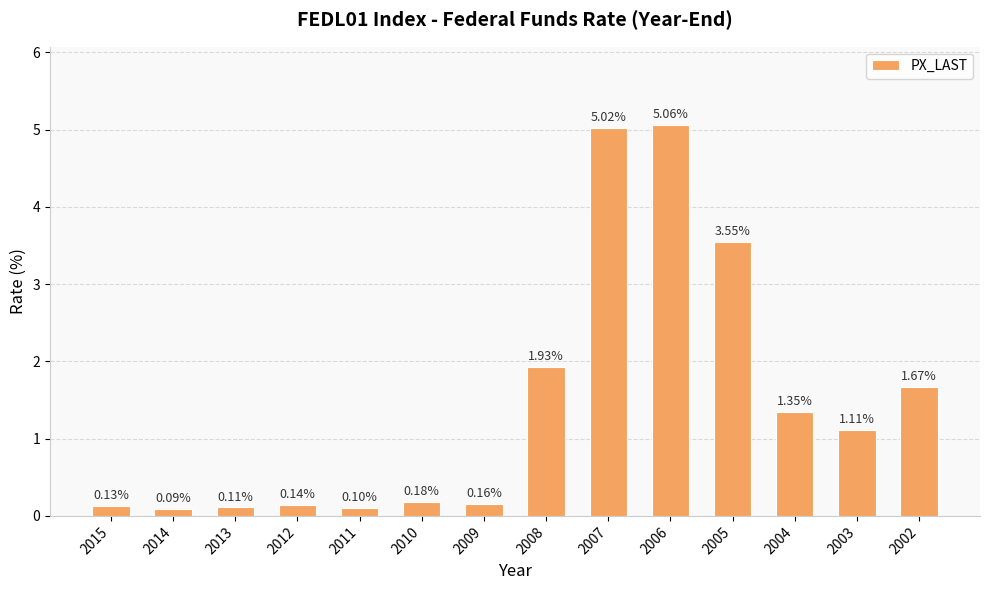

Between 2009 and 2014, which is larger?

2009